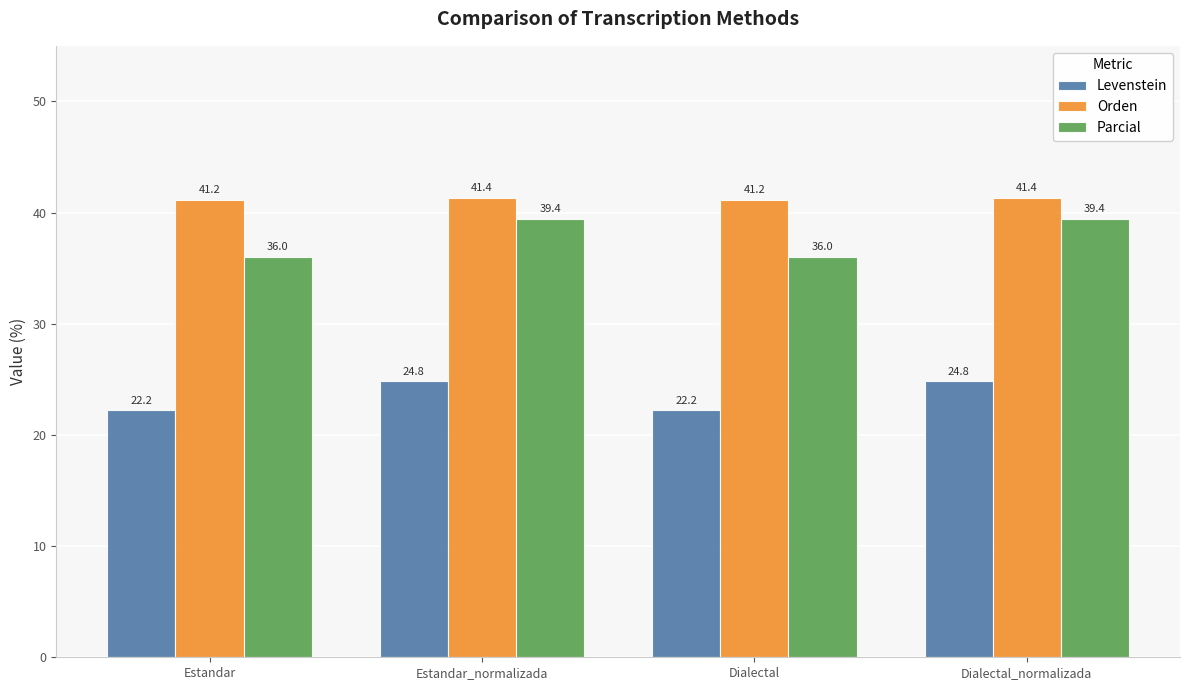

What is the smallest value displayed?

22.2